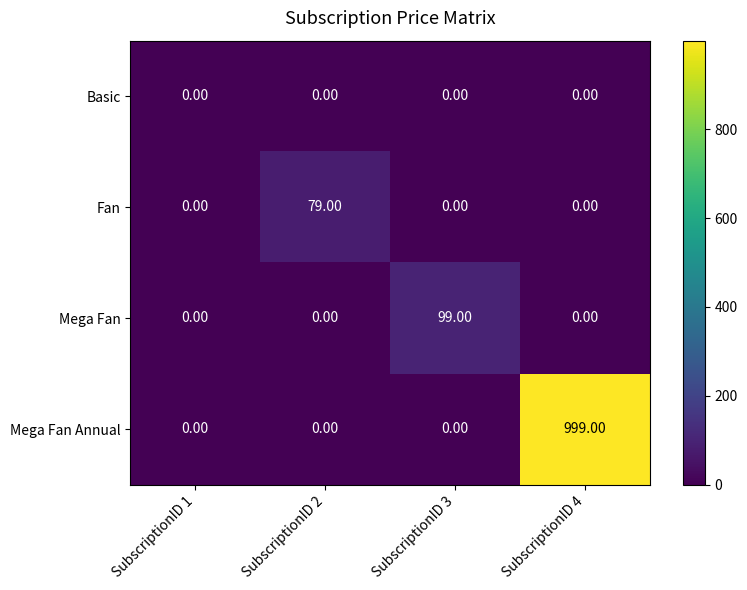

At which category is the sum across all series the highest?

SubscriptionID 4